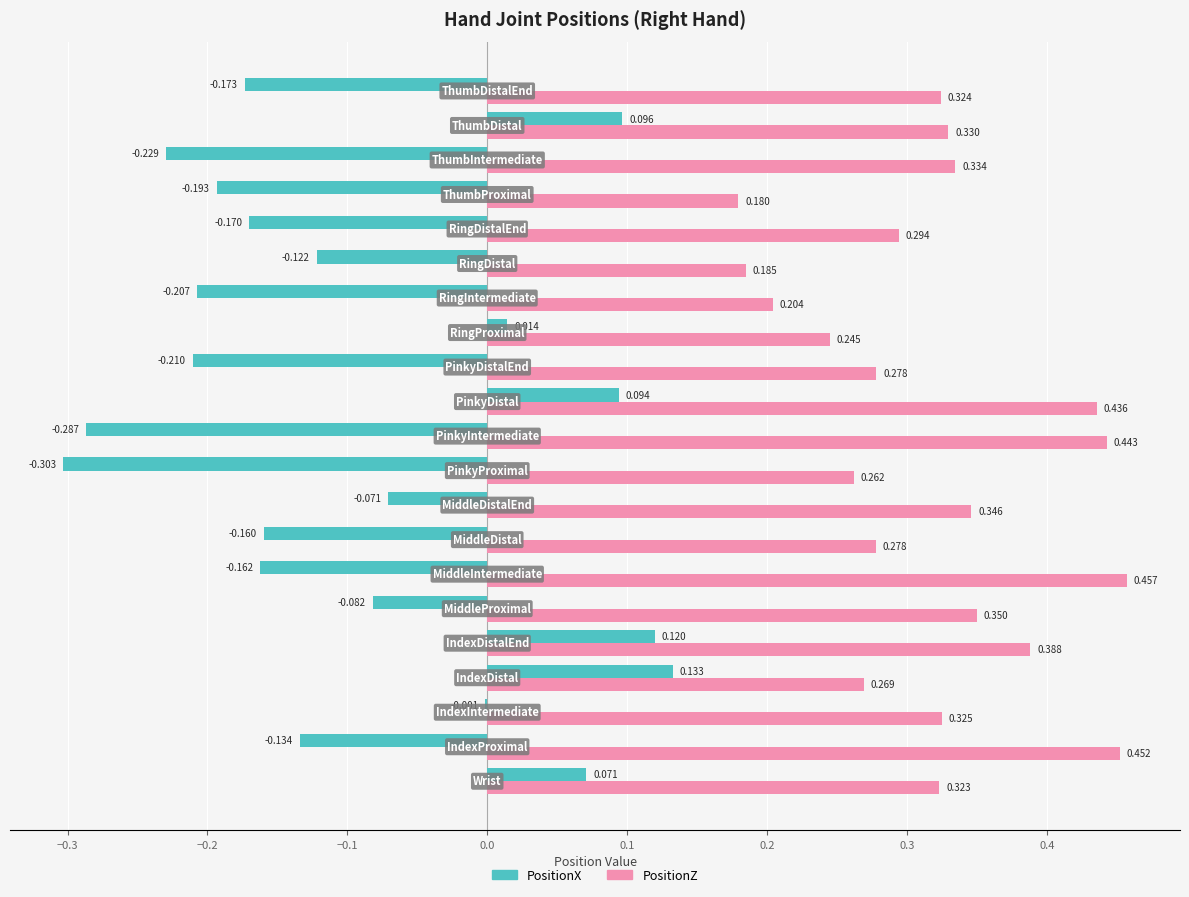

Which series has the largest total across all categories?

PositionZ